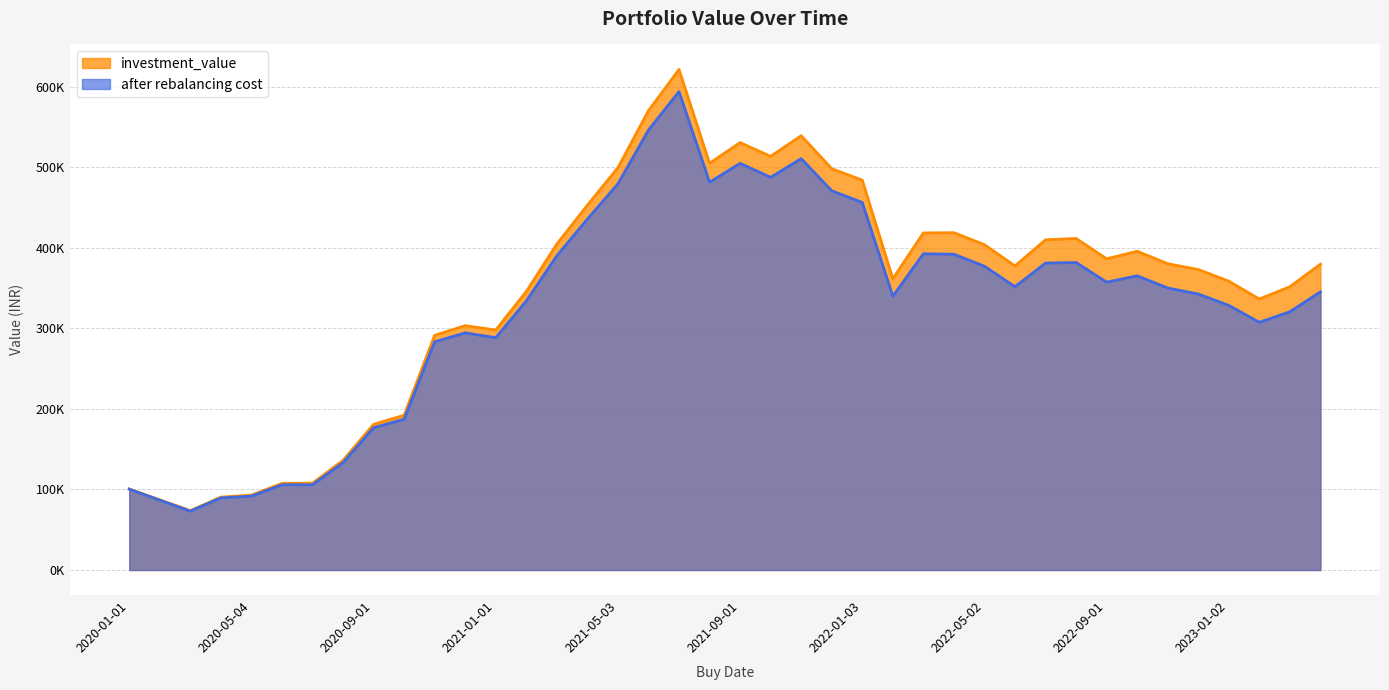

Rank the series at 2021-07-01 from highest to lowest value.

investment_value, after rebalancing cost